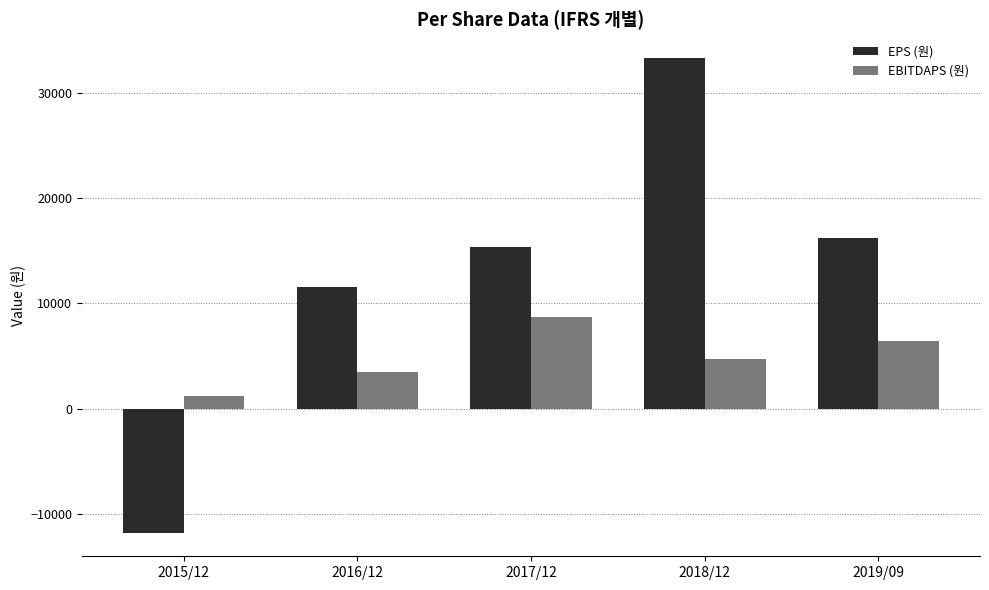

Reading left to right, list all the values displayed in this chart.

EPS (원): 2015/12=-11765	2016/12=11549	2017/12=15370	2018/12=33318	2019/09=16248
EBITDAPS (원): 2015/12=1173	2016/12=3440	2017/12=8728	2018/12=4722	2019/09=6406